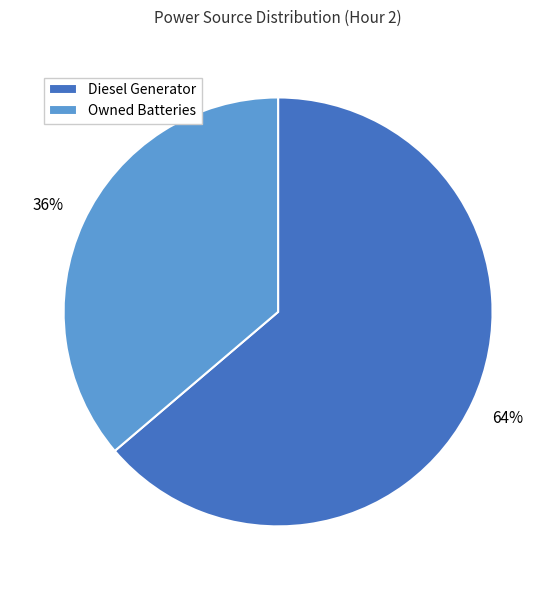

Approximately how many times larger is the value at Owned Batteries compared to Diesel Generator?

0.6